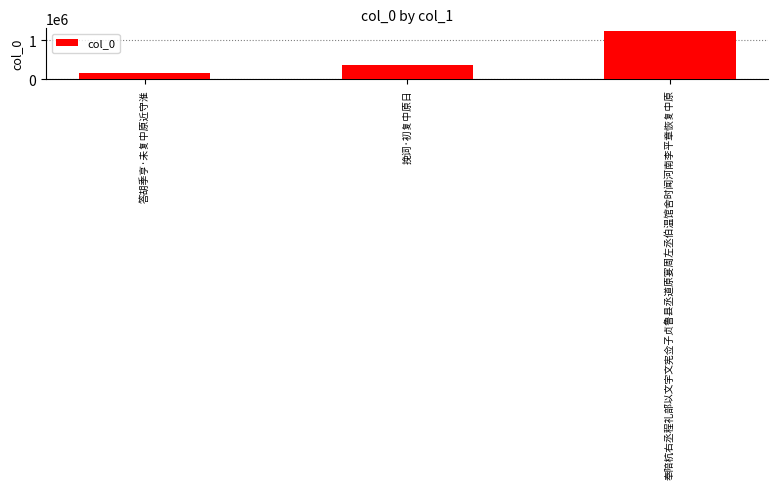

The chart shows a value of 522758 at 挽词·初复中原日. True or false?

False